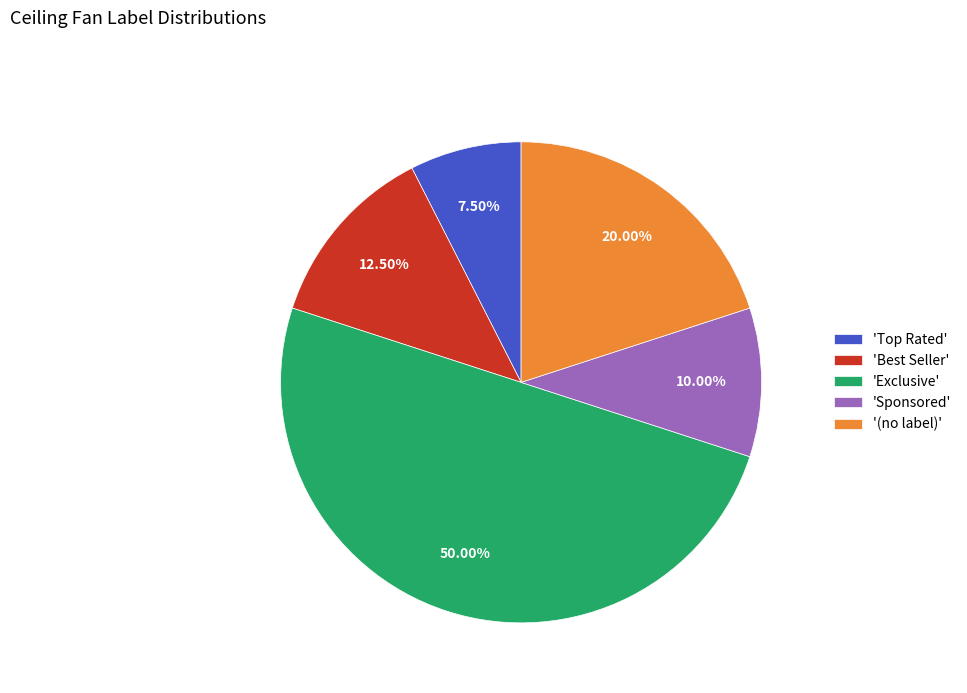

Rank the categories by value from lowest to highest.

'Top Rated', 'Sponsored', 'Best Seller', '(no label)', 'Exclusive'